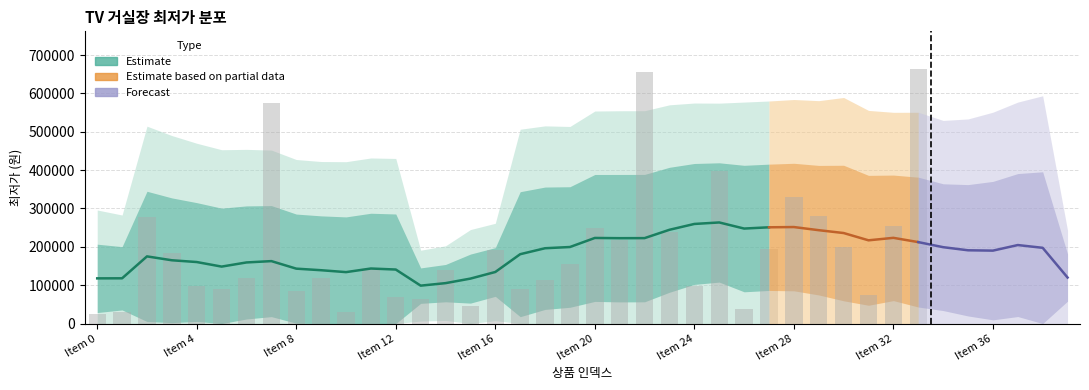

Does the chart contain stacked bars?

No